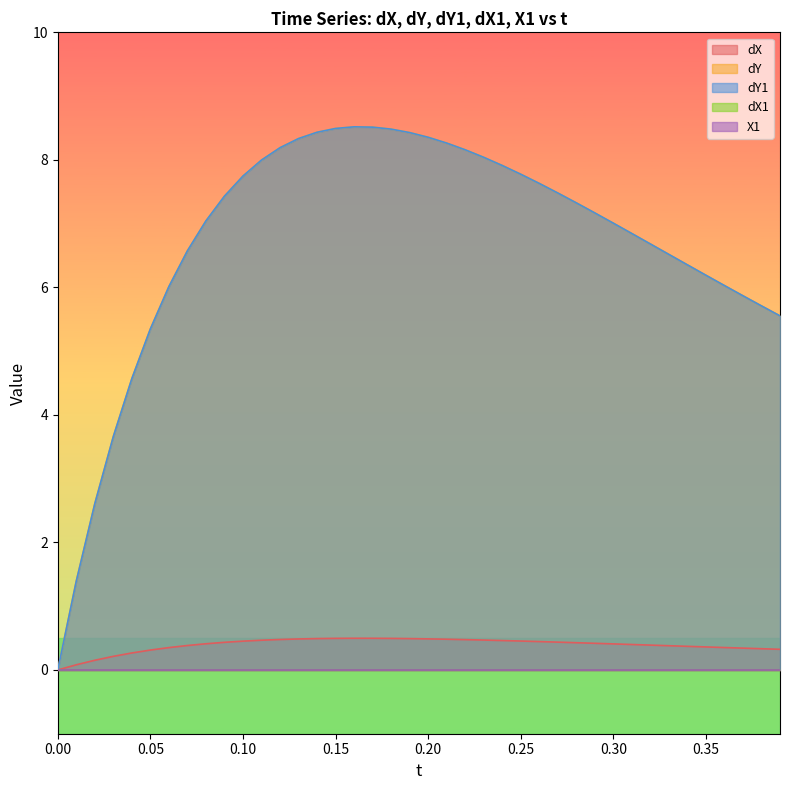

At how many categories does at least one series exceed 2?

38